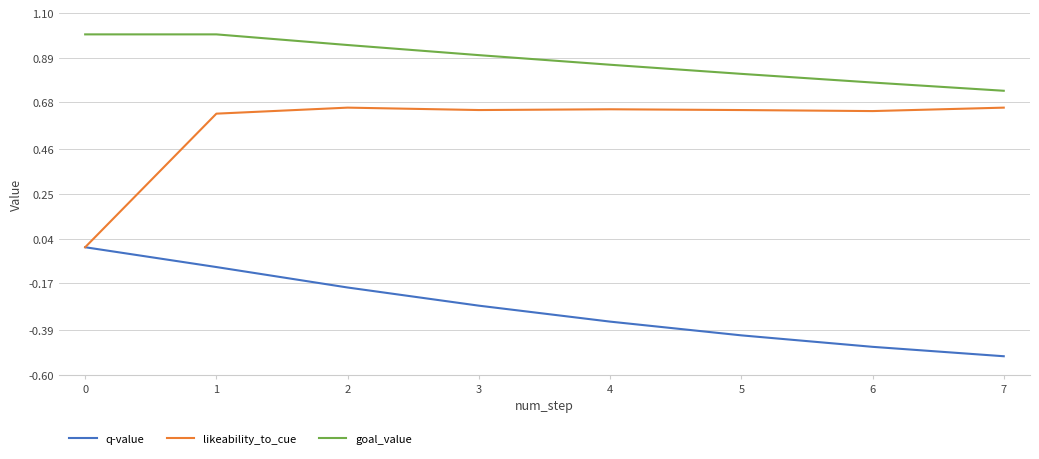

Which category has the lowest value across all series?

7